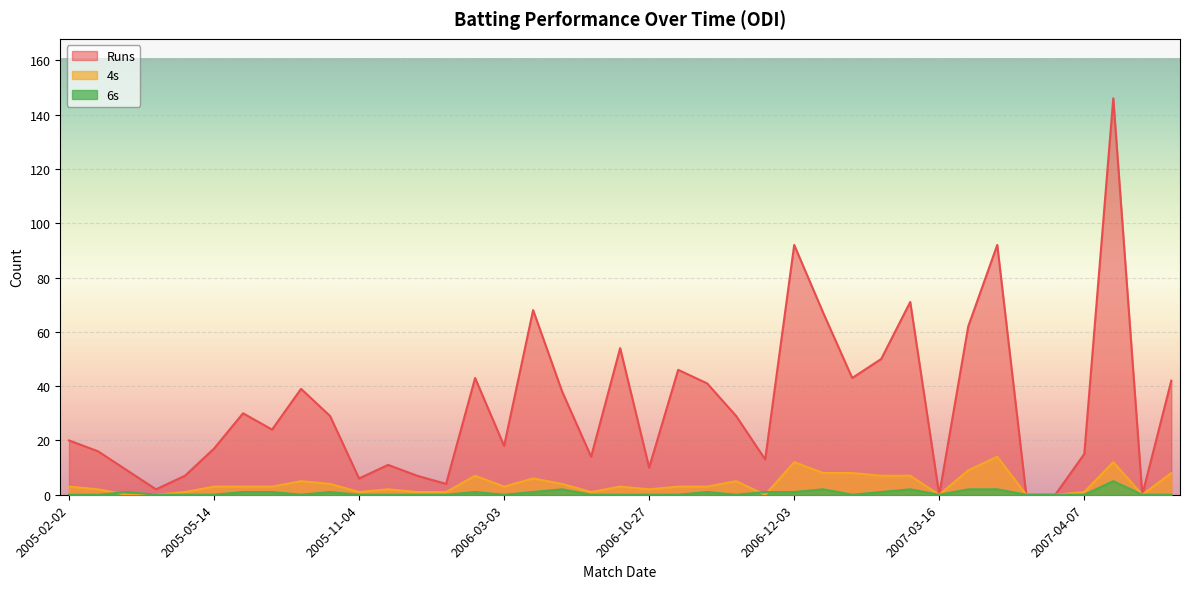

True or false: Runs and 6s intersect in this chart.

False